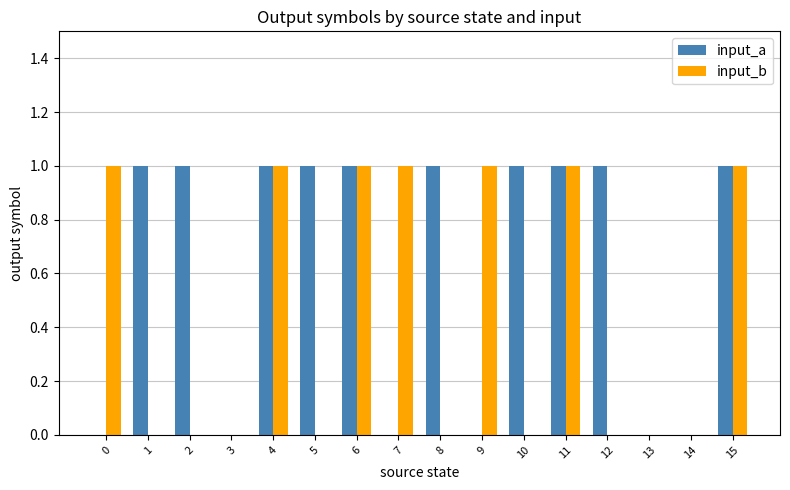

Between 4 and 9, which series saw the biggest shift?

input_a